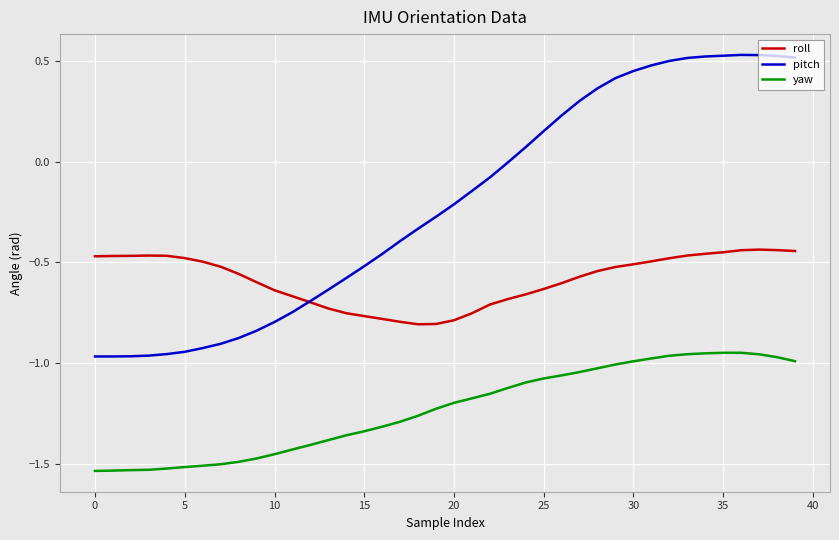

True or false: roll and yaw cross at least once.

False